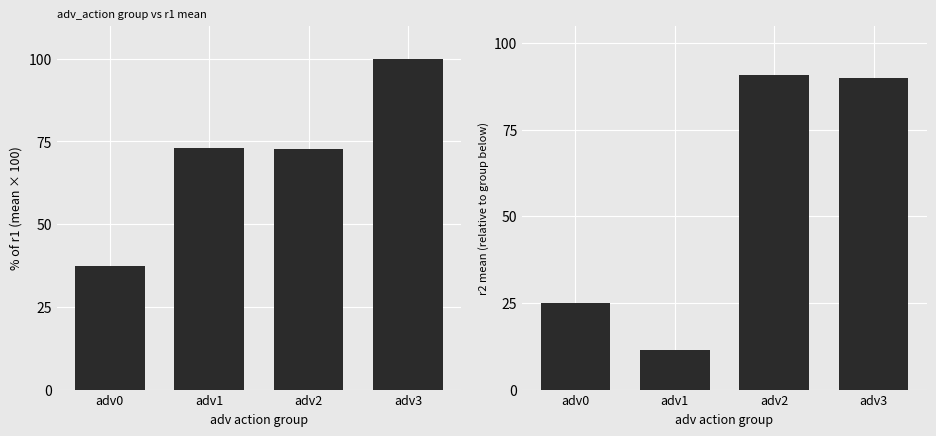

What are all the series names shown in the legend?

r1 mean (%), r2 mean (%)